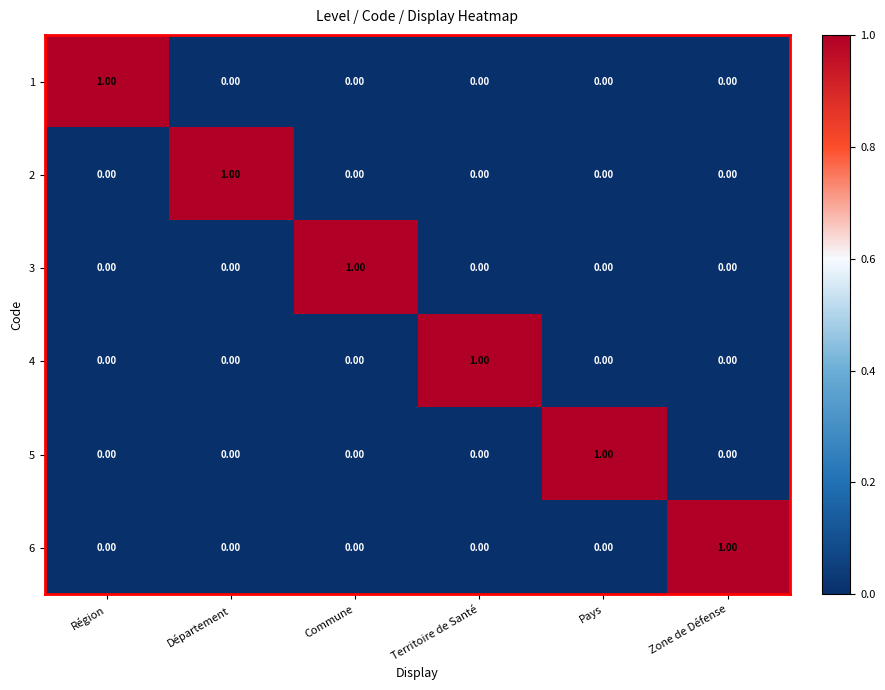

How many data points does each series have?

6